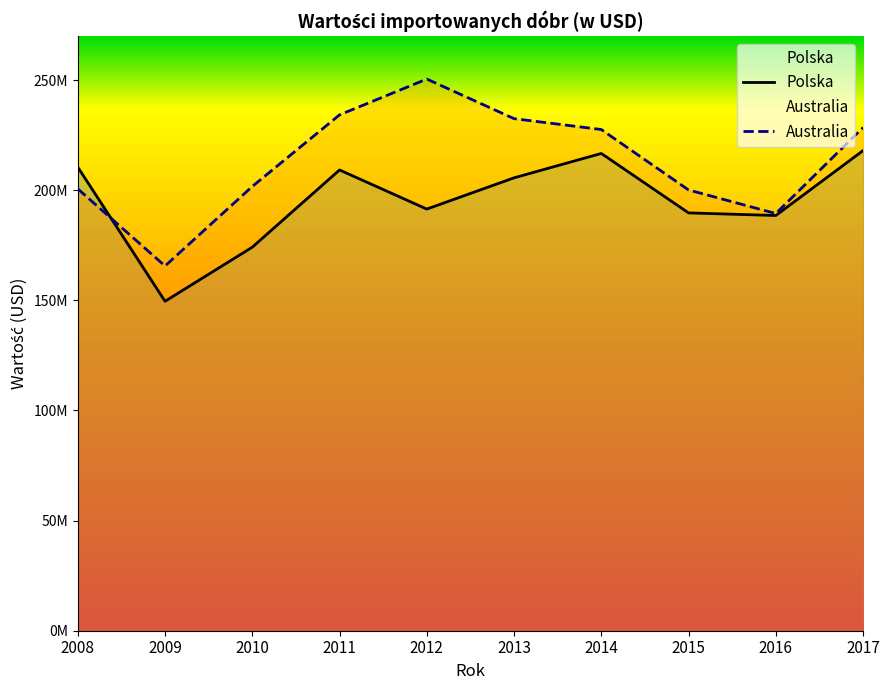

Reading right to left, transcribe all the data shown in this chart.

Polska: 2017=217978576	2016=188517819	2015=189696474	2014=216687292	2013=205613793	2012=191430112	2011=209191546	2010=174127590	2009=149569836	2008=210478513
Australia: 2017=228441737	2016=189406028	2015=200113780	2014=227544231	2013=232481271	2012=250464794	2011=234205823	2010=201703334	2009=165601136	2008=200617275